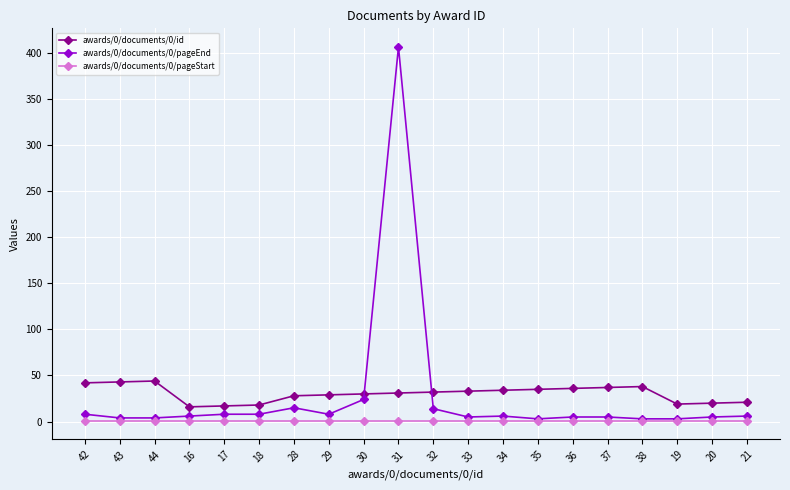

Which series has the largest range (max minus min)?

awards/0/documents/0/pageEnd